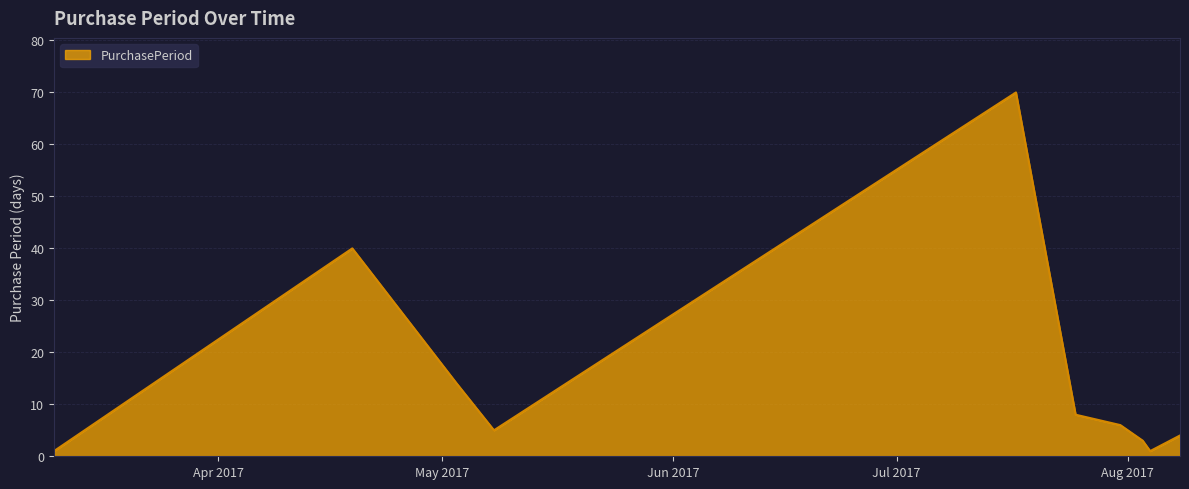

How many distinct data groups are displayed?

1